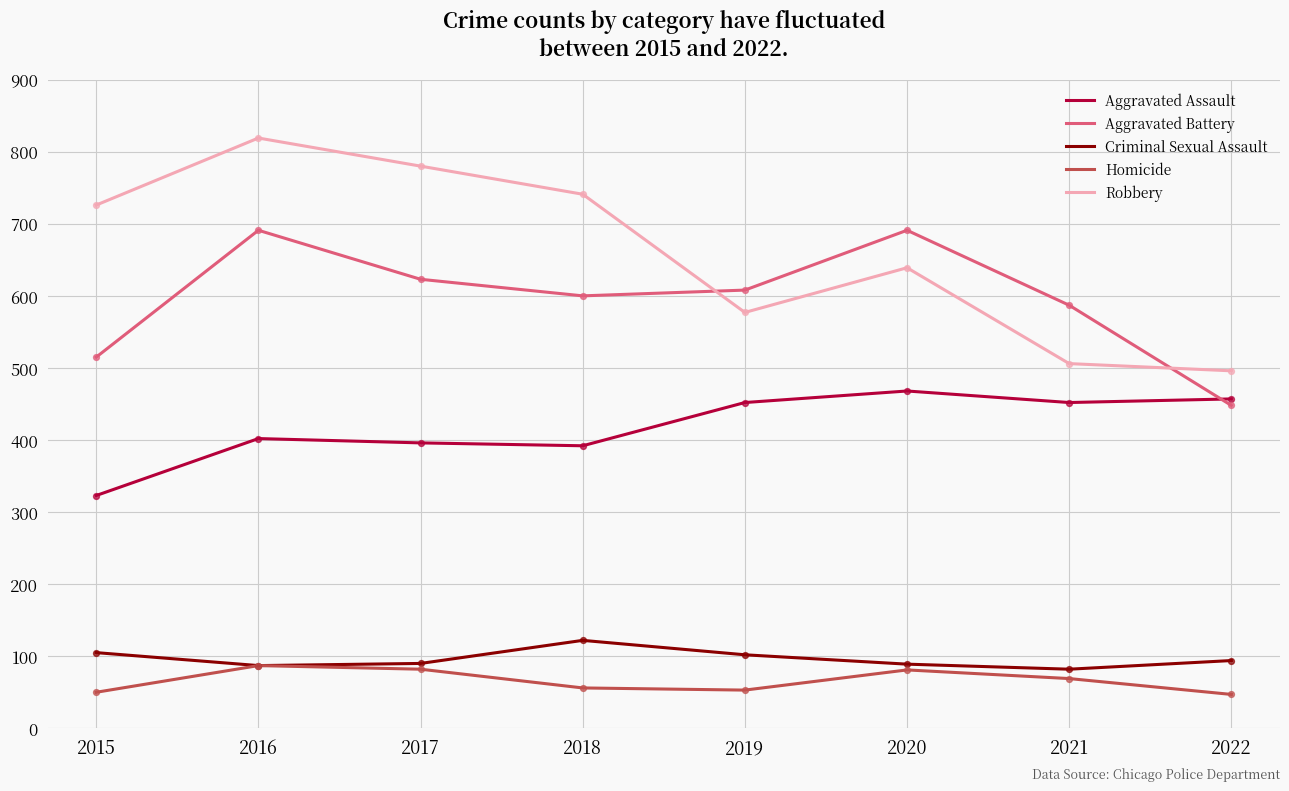

What is the total value across all series at 2021?

1696